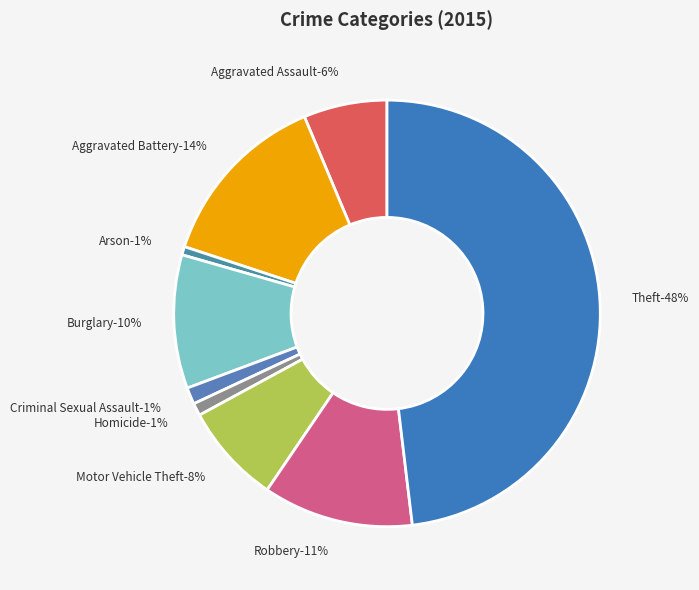

The Burglary slice represents 10% of the pie. True or false?

True